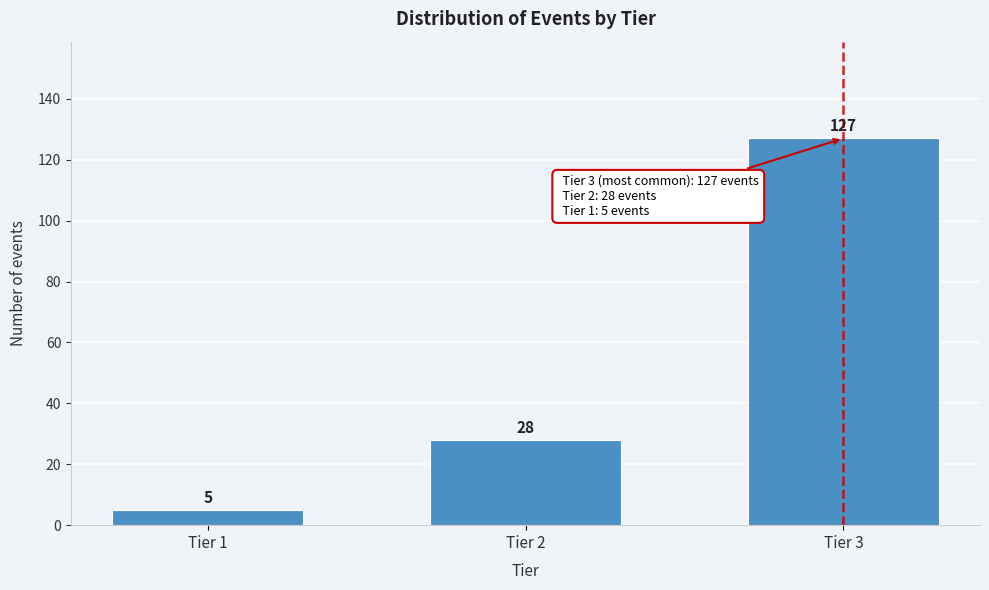

Reading left to right, extract all data points from this chart.

5	28	127